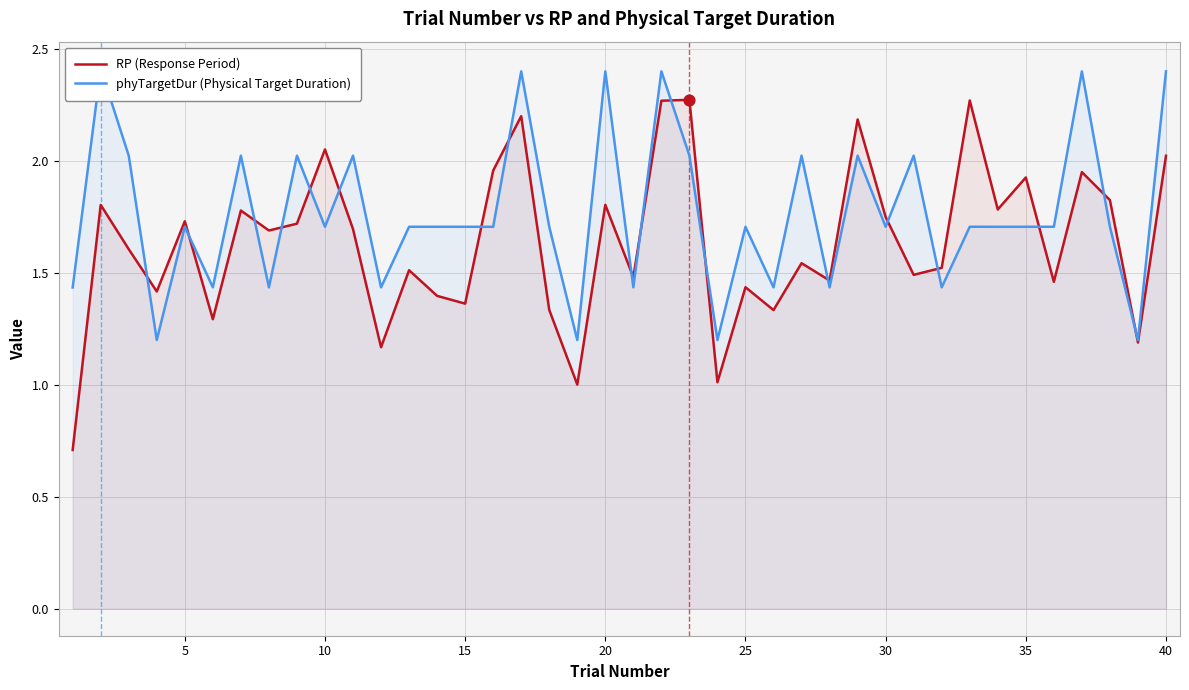

What are all the series names shown in the legend?

RP (Response Period), phyTargetDur (Physical Target Duration)